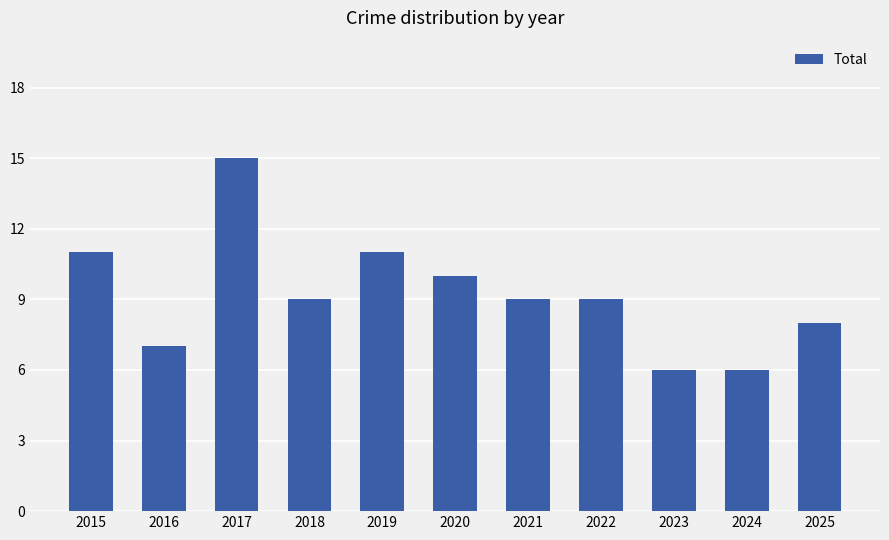

Where is the data nearest to the value 10?

2020